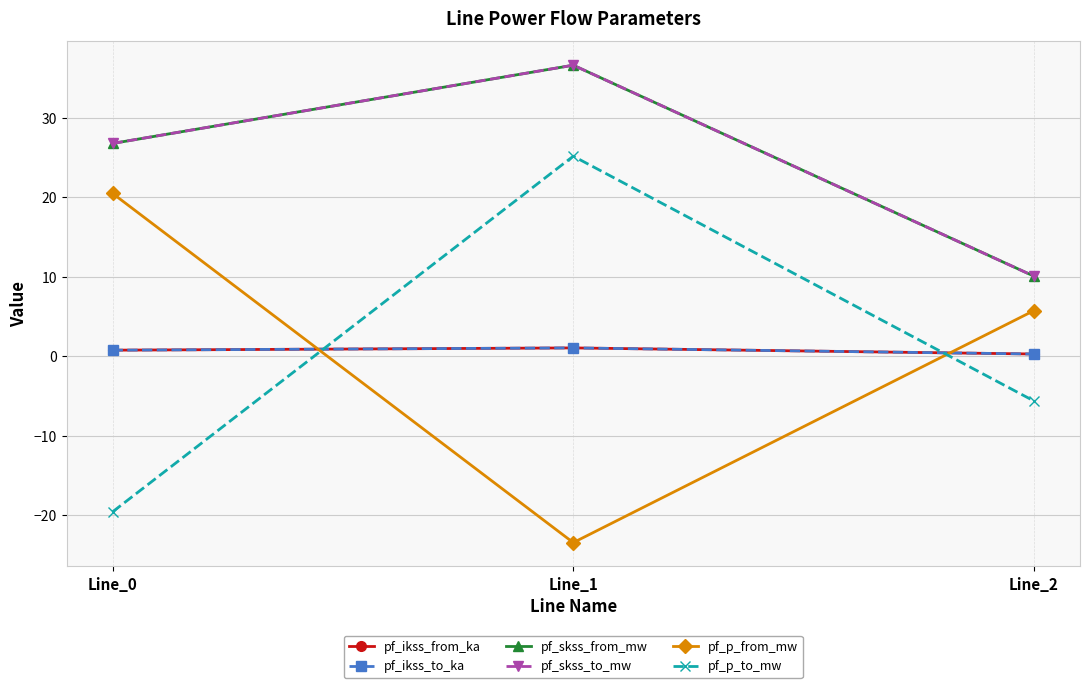

The pf_skss_from_mw series shows 26.8 at Line_0. True or false?

True